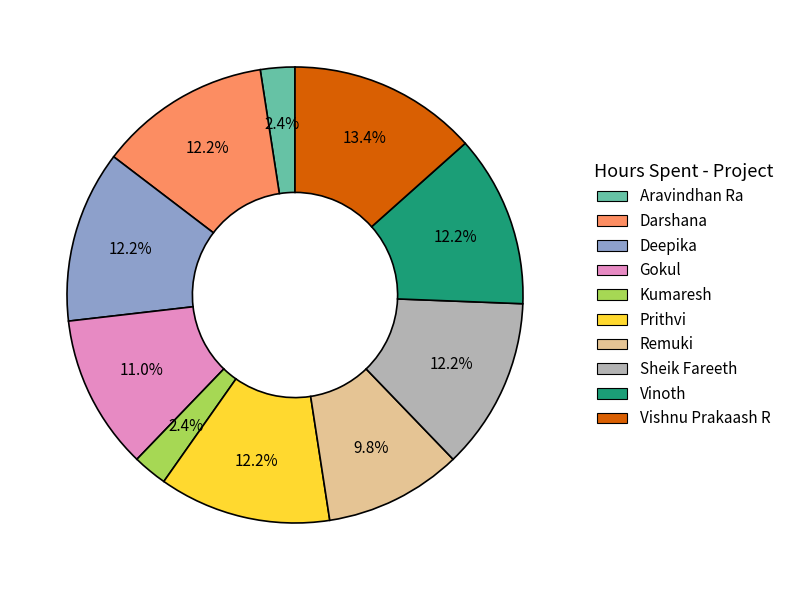

Does Vinoth represent more than half of the total?

No